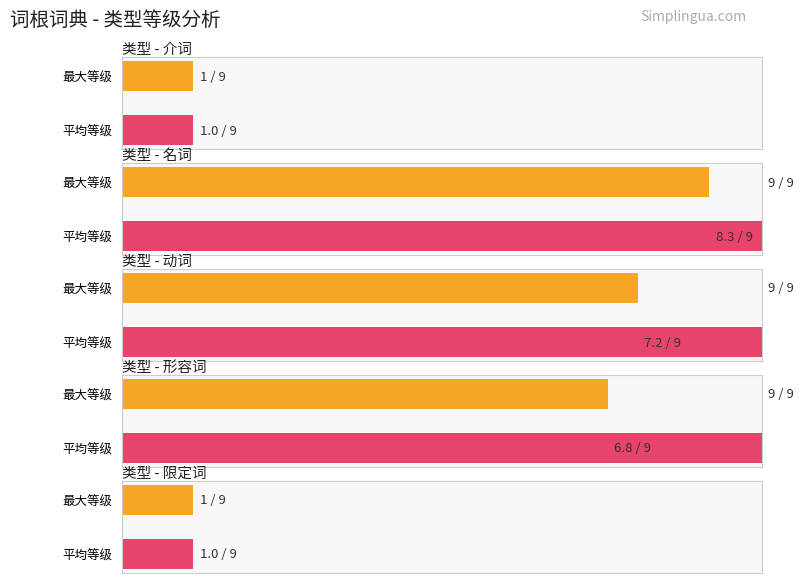

Rank the series by their average value, from lowest to highest.

平均等级, 最大等级